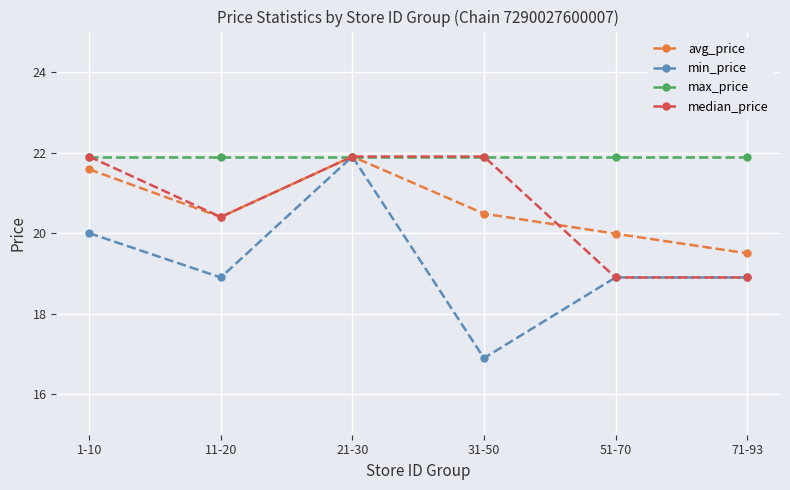

What is the spread (max minus min) of values at 71-93?

3.0